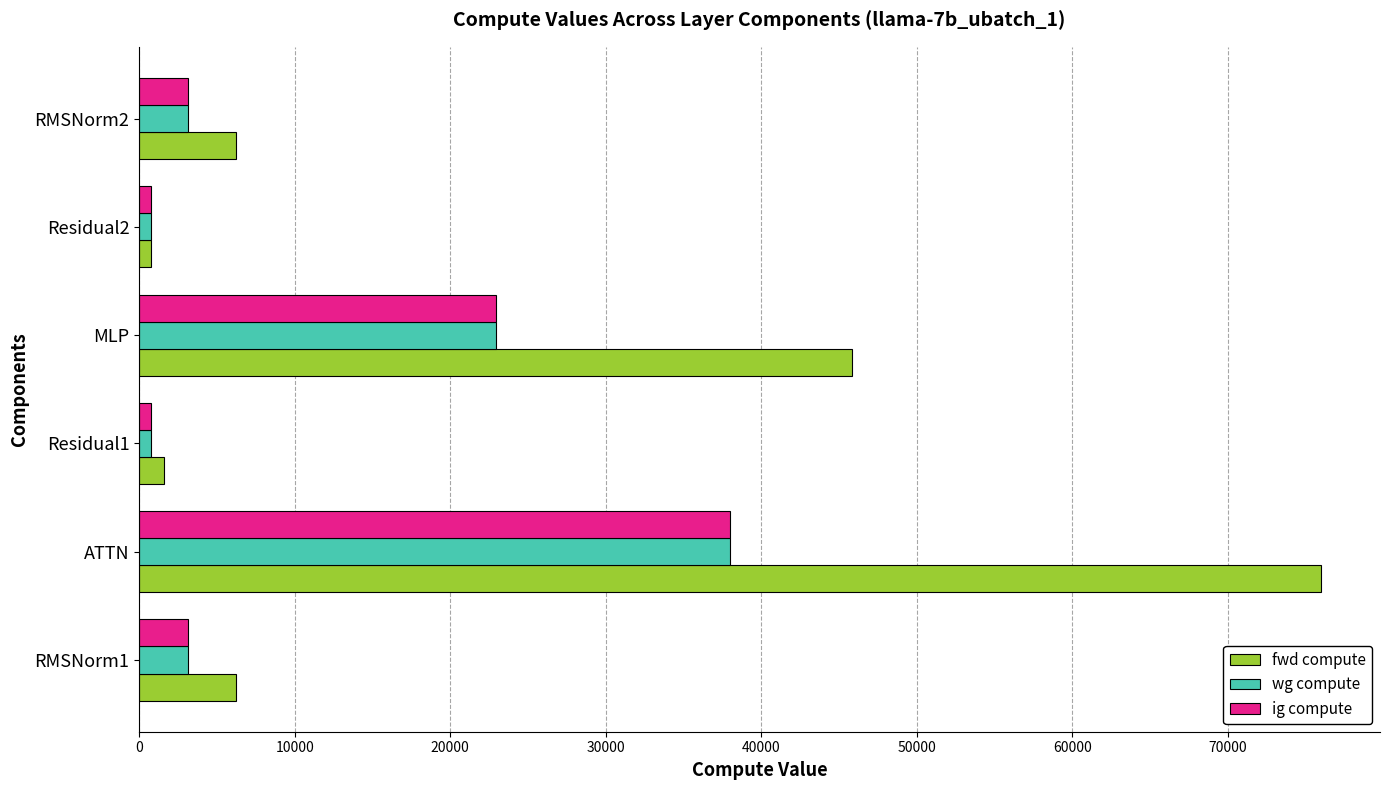

What is the difference between the maximum and minimum values in the wg compute series?

37199.1